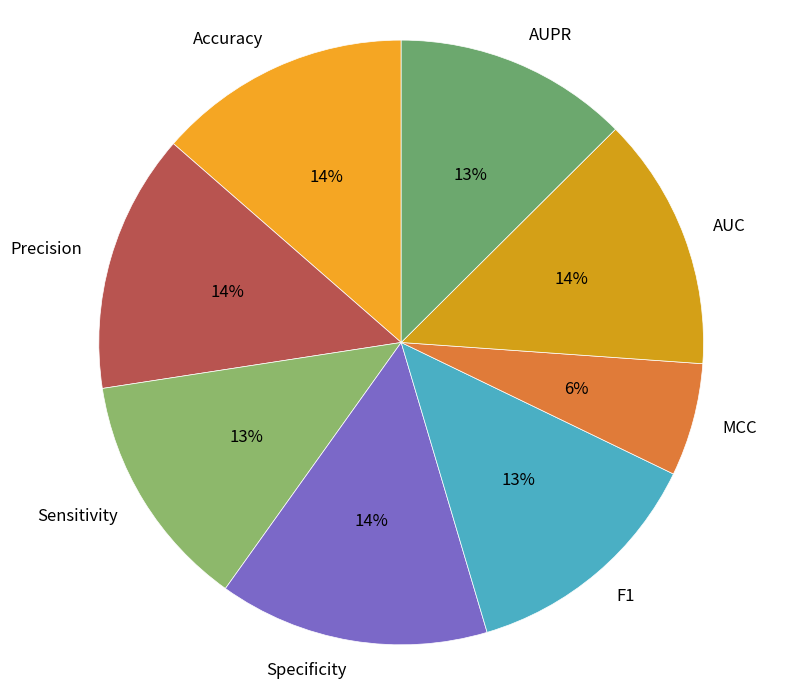

How many segments does this pie chart have?

8